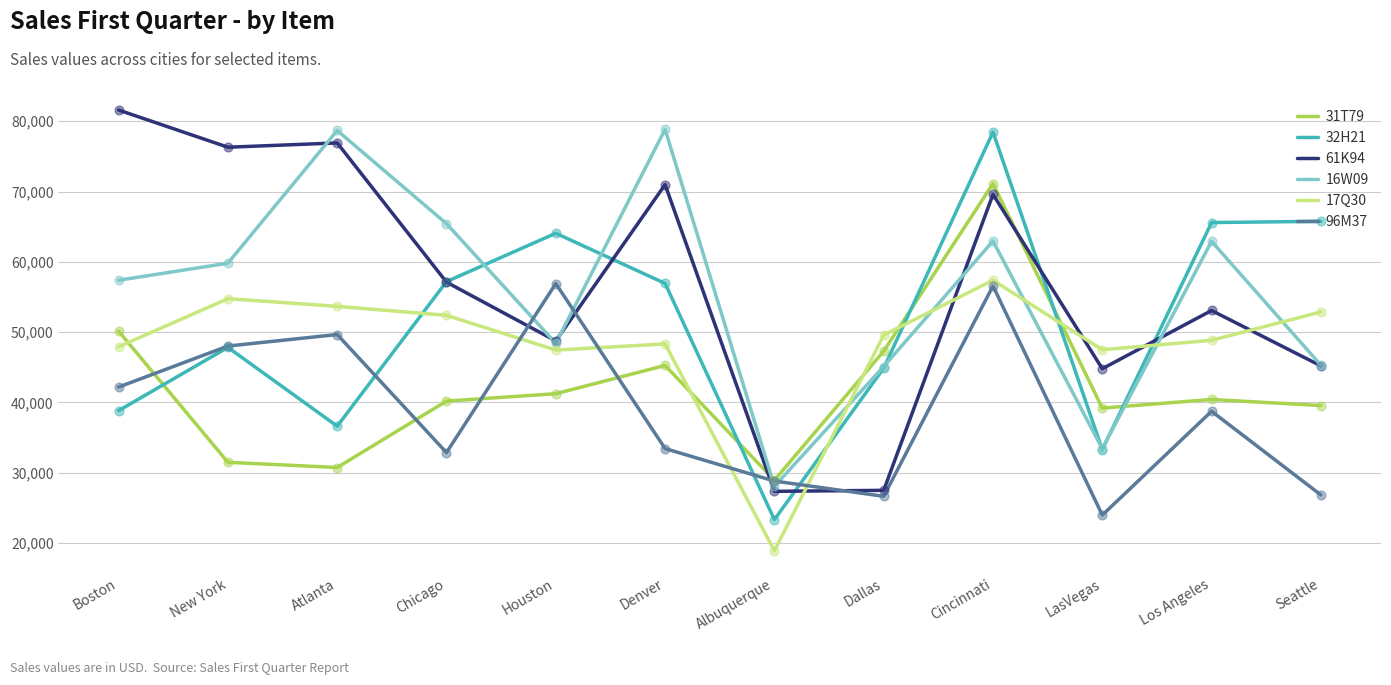

At how many categories does at least one series exceed 71282?

5